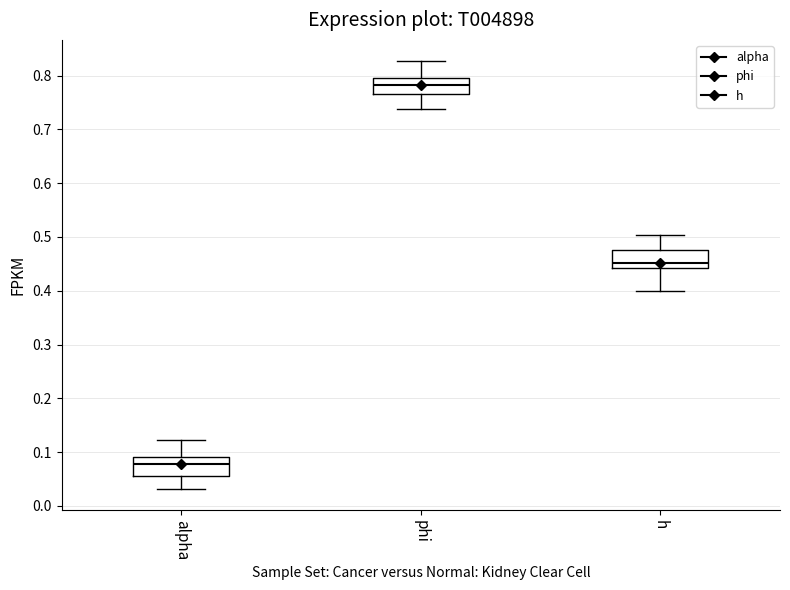

Where does the median line of the box for alpha sit on the y-axis? The values are not printed on the chart, so give them approximately, as read against the axis.

0.08